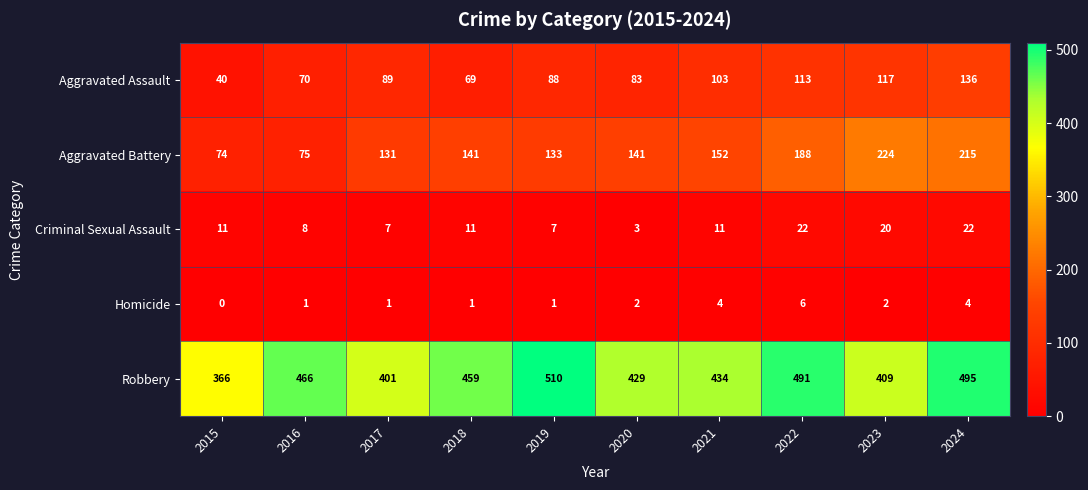

What is the average value of the Robbery series?

446